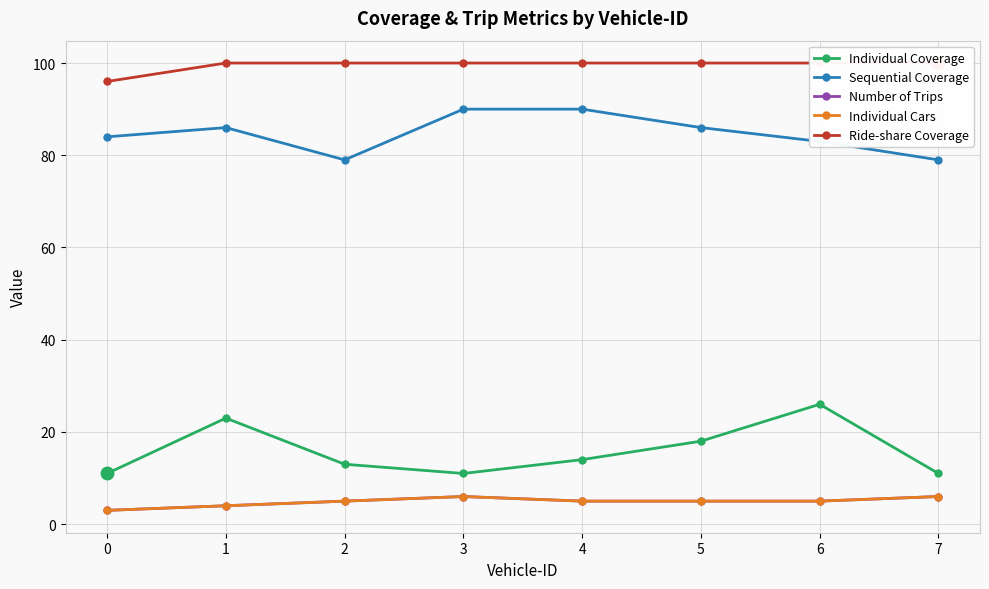

Reading left to right, what are all the values shown in this chart?

Individual Coverage: 11	23	13	11	14	18	26	11
Sequential Coverage: 84	86	79	90	90	86	83	79
Number of Trips: 3	4	5	6	5	5	5	6
Individual Cars: 3	4	5	6	5	5	5	6
Ride-share Coverage: 96	100	100	100	100	100	100	100